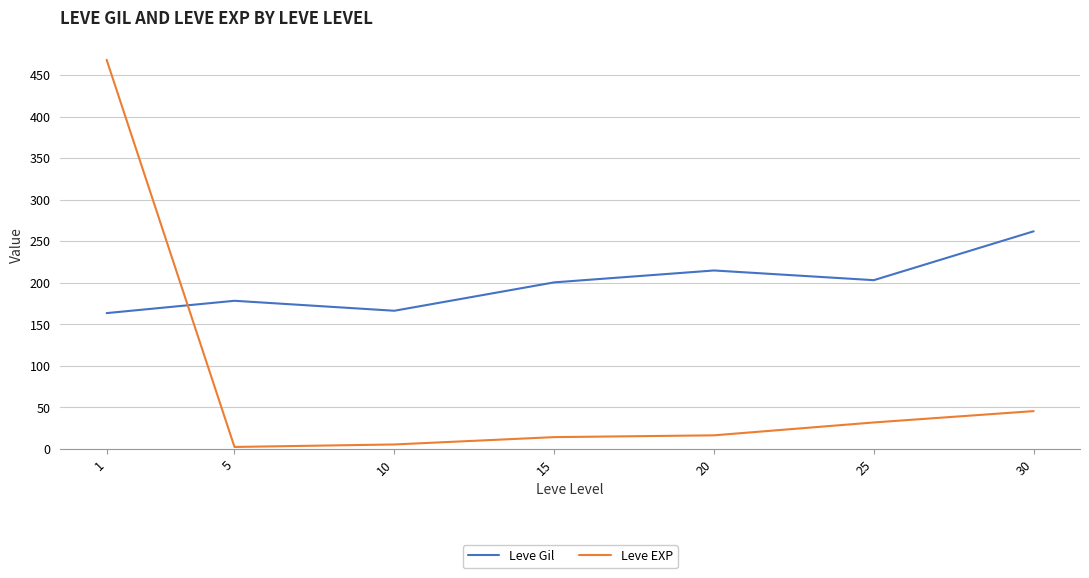

How many lines are shown in the chart?

2